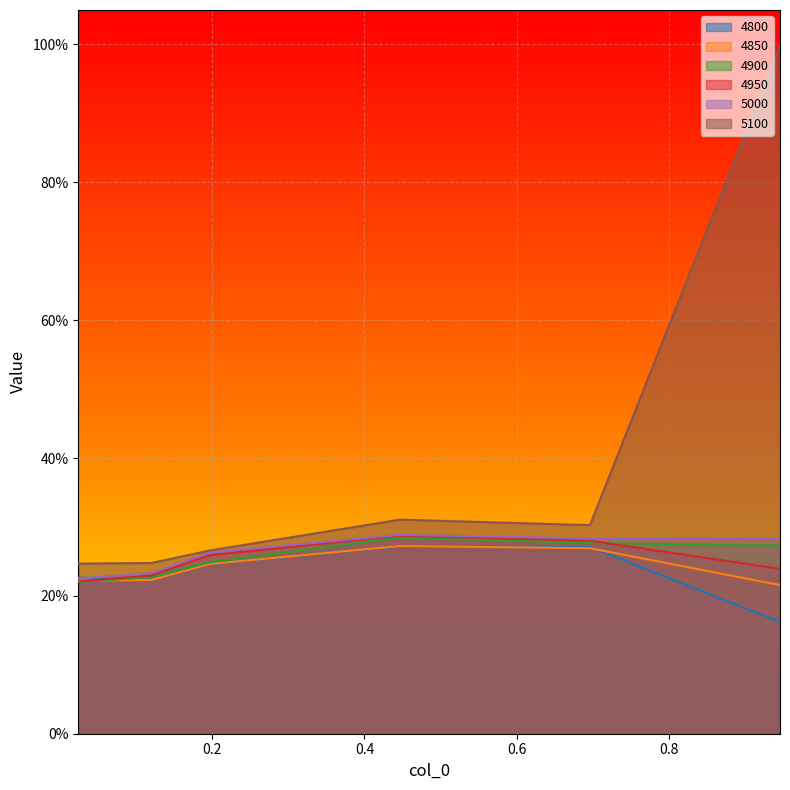

What position from the left is 0.1205479452054795?

2